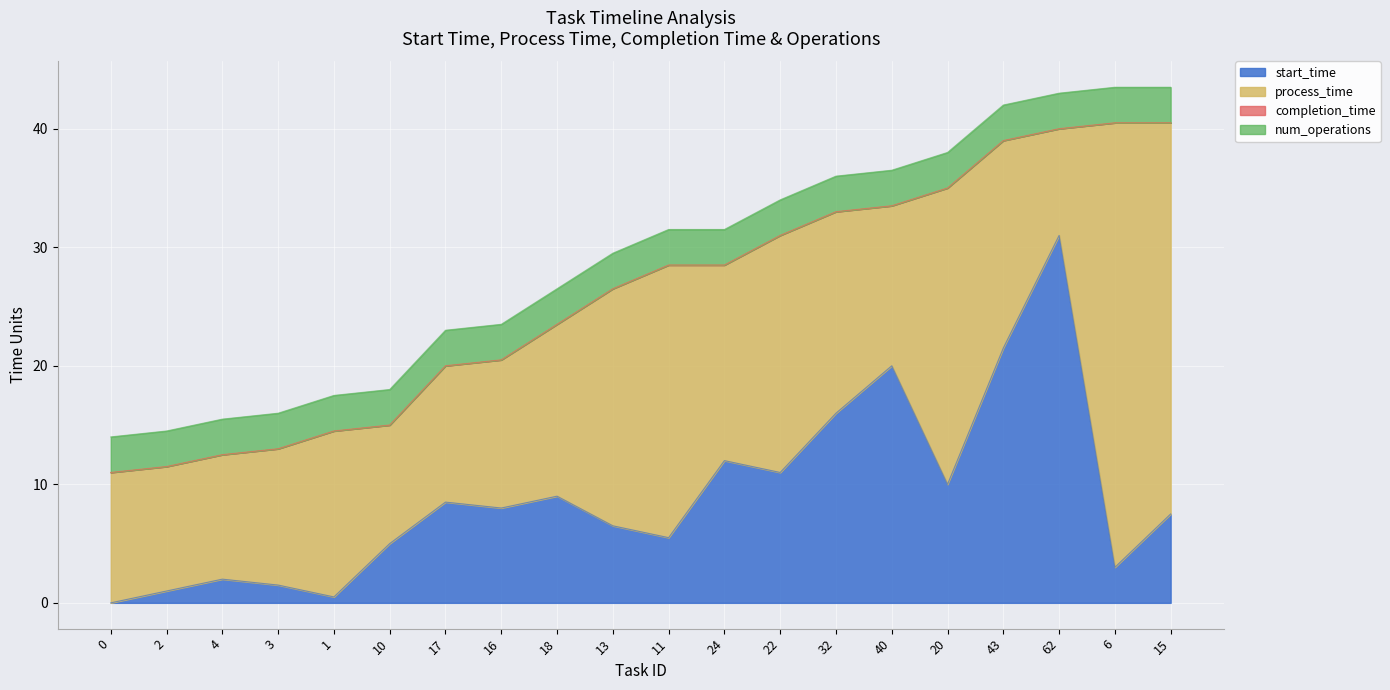

True or false: start_time and completion_time intersect in this chart.

False